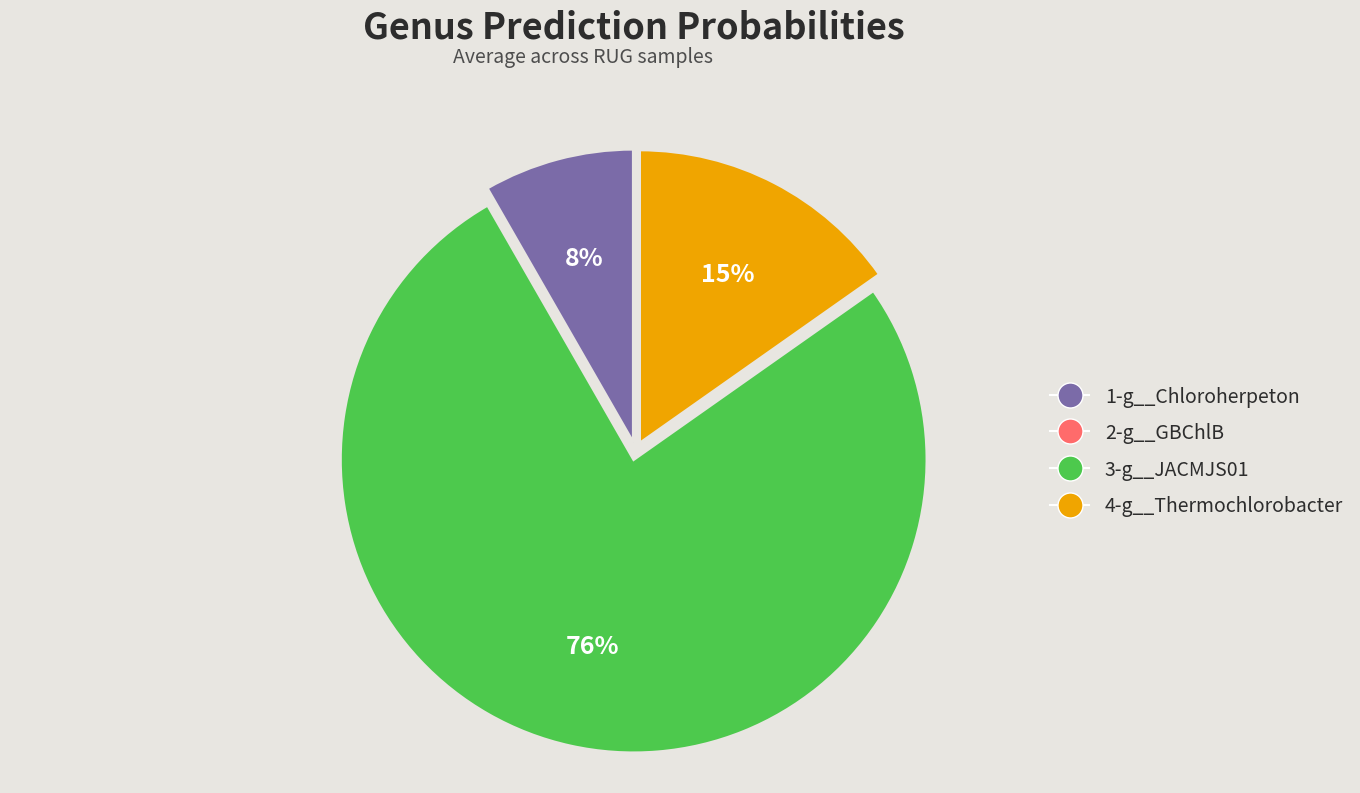

Is it true that 1-g__Chloroherpeton is 8% of the pie?

True